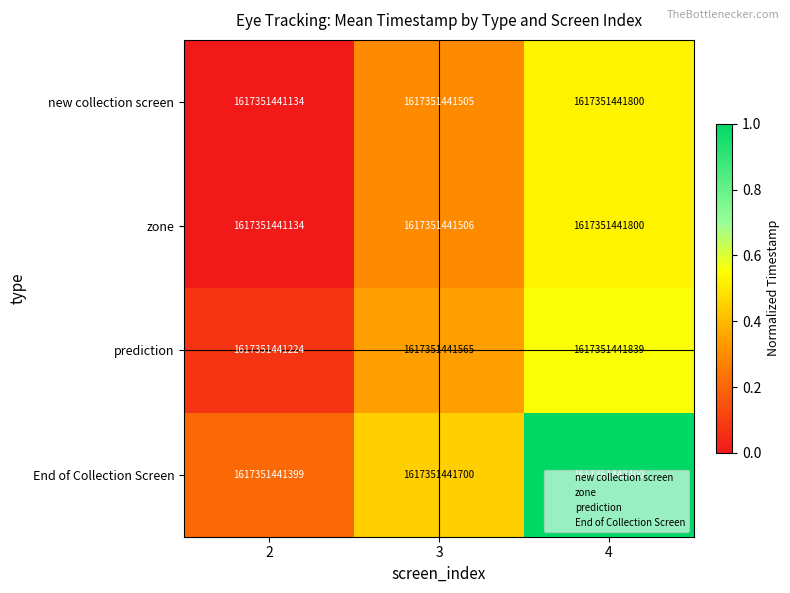

Which has a higher value, 2 or 4?

4